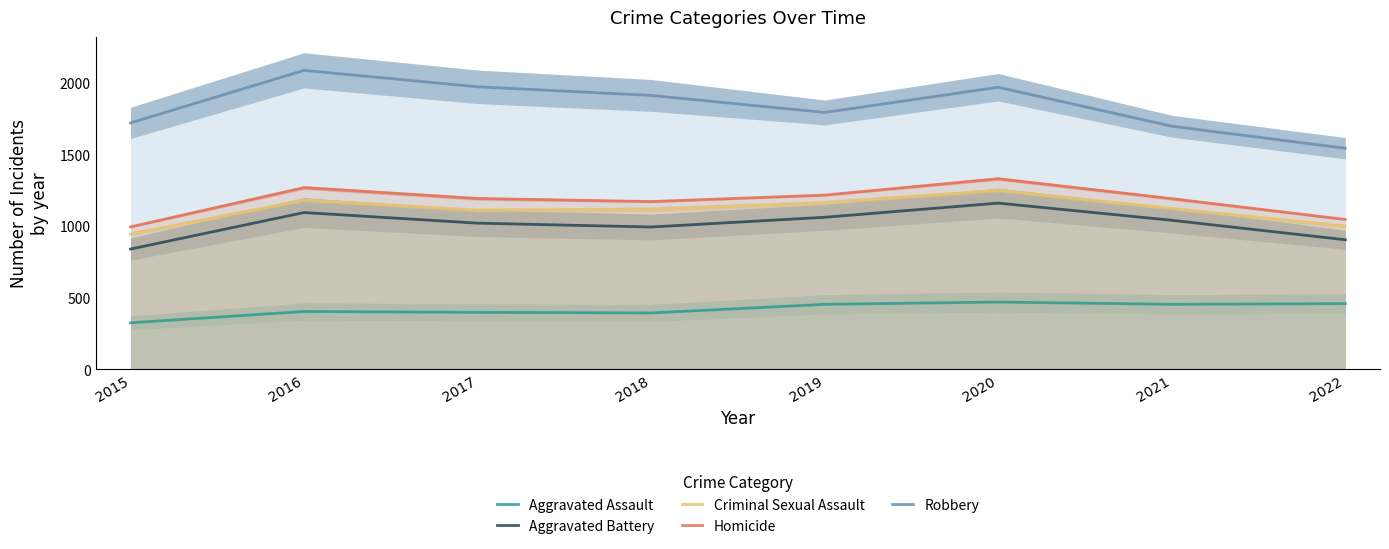

True or false: Homicide and Robbery intersect in this chart.

False